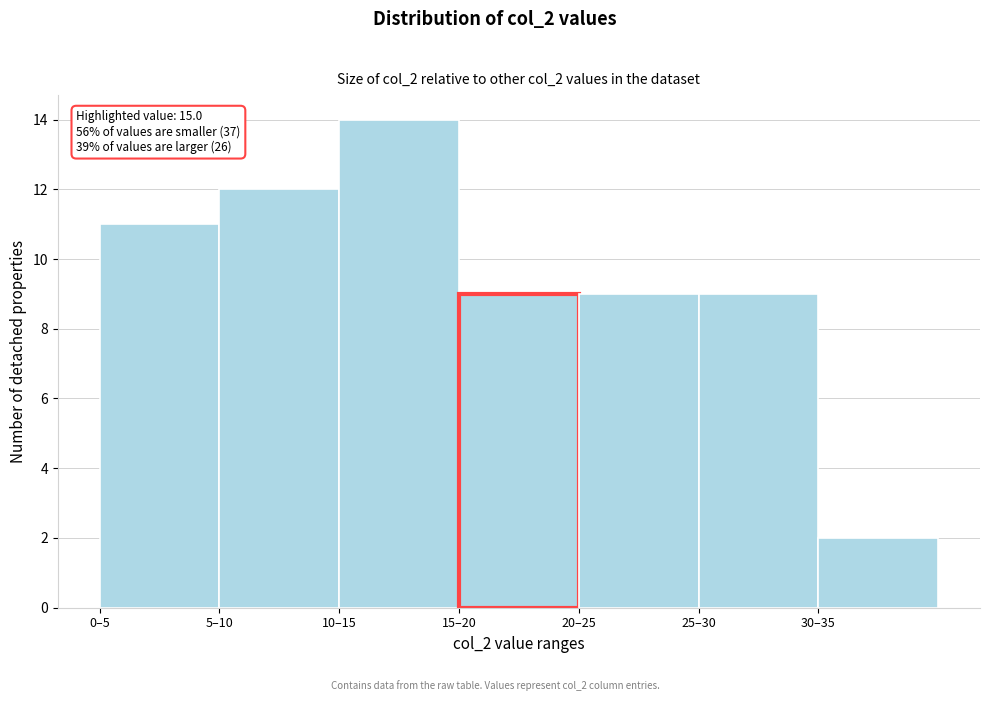

Reading left to right, list all the values displayed in this chart.

11	12	14	9	9	9	2